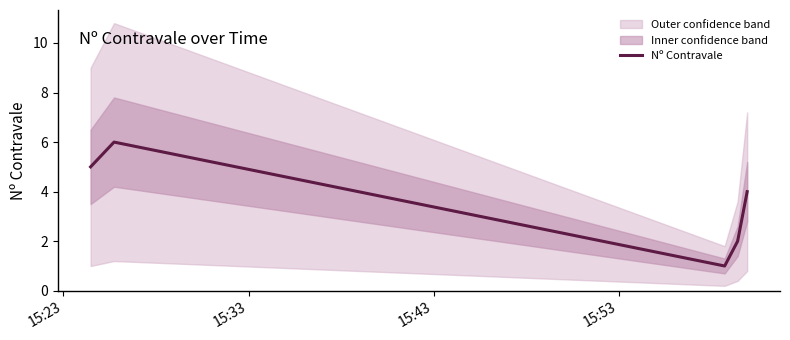

Read the value at 15:23.

5